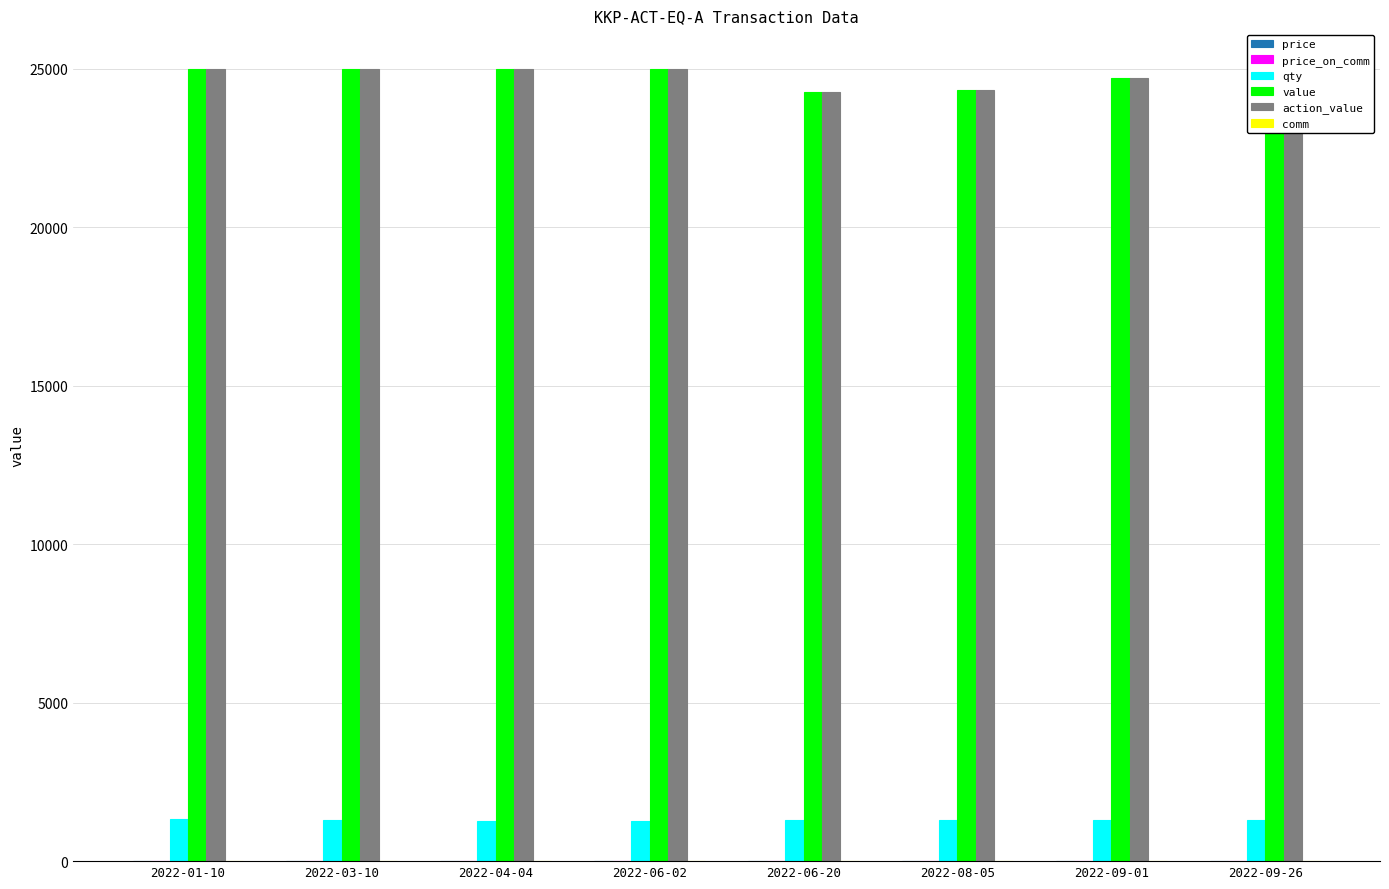

The value of action_value at 2022-06-20 is 5509.3. True or false?

False